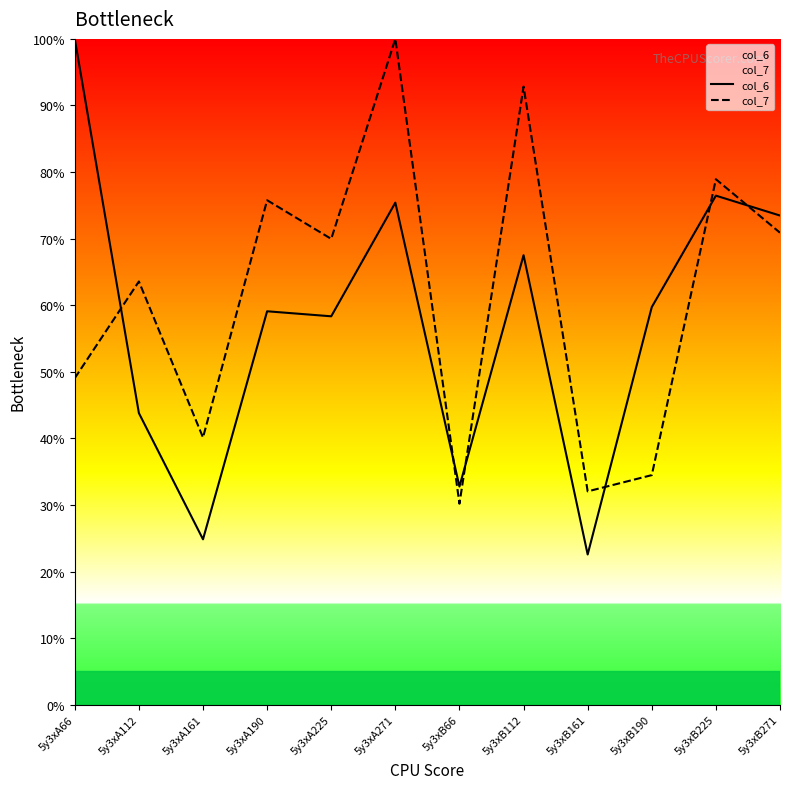

At which category is the sum across all series the highest?

5y3xA271